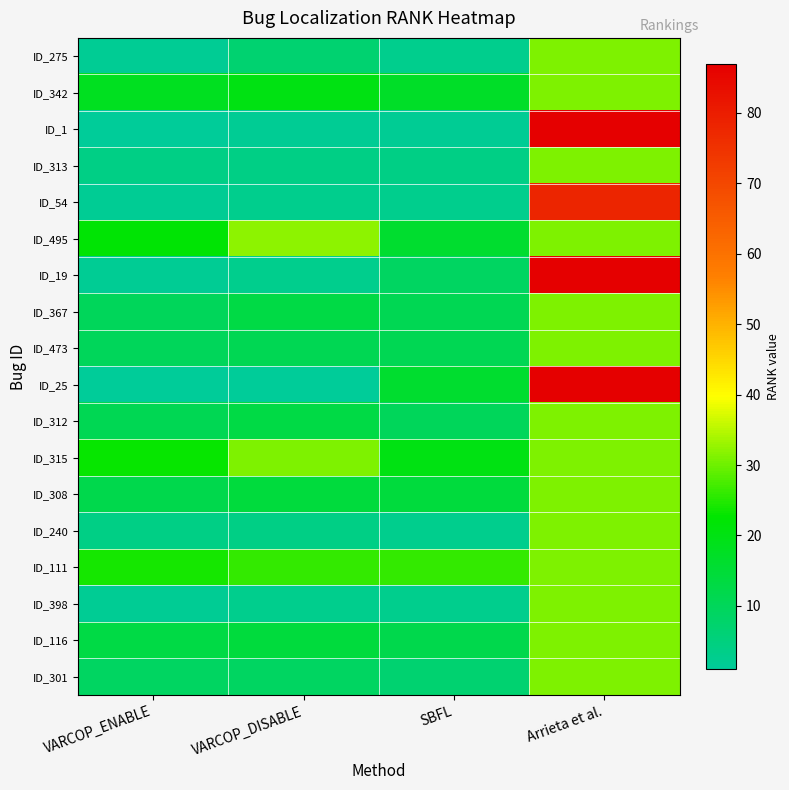

Reading left to right, what are all the values shown in this chart?

ID_275: VARCOP_ENABLE=2	VARCOP_DISABLE=7	SBFL=3	Arrieta et al.=31
ID_342: VARCOP_ENABLE=18	VARCOP_DISABLE=20	SBFL=17	Arrieta et al.=31
ID_1: VARCOP_ENABLE=1	VARCOP_DISABLE=2	SBFL=2	Arrieta et al.=87
ID_313: VARCOP_ENABLE=4	VARCOP_DISABLE=4	SBFL=4	Arrieta et al.=31
ID_54: VARCOP_ENABLE=2	VARCOP_DISABLE=3	SBFL=3	Arrieta et al.=78
ID_495: VARCOP_ENABLE=22	VARCOP_DISABLE=32	SBFL=16	Arrieta et al.=31
ID_19: VARCOP_ENABLE=2	VARCOP_DISABLE=3	SBFL=9	Arrieta et al.=87
ID_367: VARCOP_ENABLE=10	VARCOP_DISABLE=13	SBFL=11	Arrieta et al.=31
ID_473: VARCOP_ENABLE=10	VARCOP_DISABLE=11	SBFL=11	Arrieta et al.=31
ID_25: VARCOP_ENABLE=1	VARCOP_DISABLE=1	SBFL=16	Arrieta et al.=87
ID_312: VARCOP_ENABLE=11	VARCOP_DISABLE=13	SBFL=10	Arrieta et al.=31
ID_315: VARCOP_ENABLE=23	VARCOP_DISABLE=31	SBFL=20	Arrieta et al.=31
ID_308: VARCOP_ENABLE=12	VARCOP_DISABLE=14	SBFL=14	Arrieta et al.=31
ID_240: VARCOP_ENABLE=4	VARCOP_DISABLE=4	SBFL=3	Arrieta et al.=31
ID_111: VARCOP_ENABLE=24	VARCOP_DISABLE=26	SBFL=26	Arrieta et al.=31
ID_398: VARCOP_ENABLE=2	VARCOP_DISABLE=3	SBFL=3	Arrieta et al.=31
ID_116: VARCOP_ENABLE=13	VARCOP_DISABLE=14	SBFL=12	Arrieta et al.=31
ID_301: VARCOP_ENABLE=9	VARCOP_DISABLE=9	SBFL=7	Arrieta et al.=31